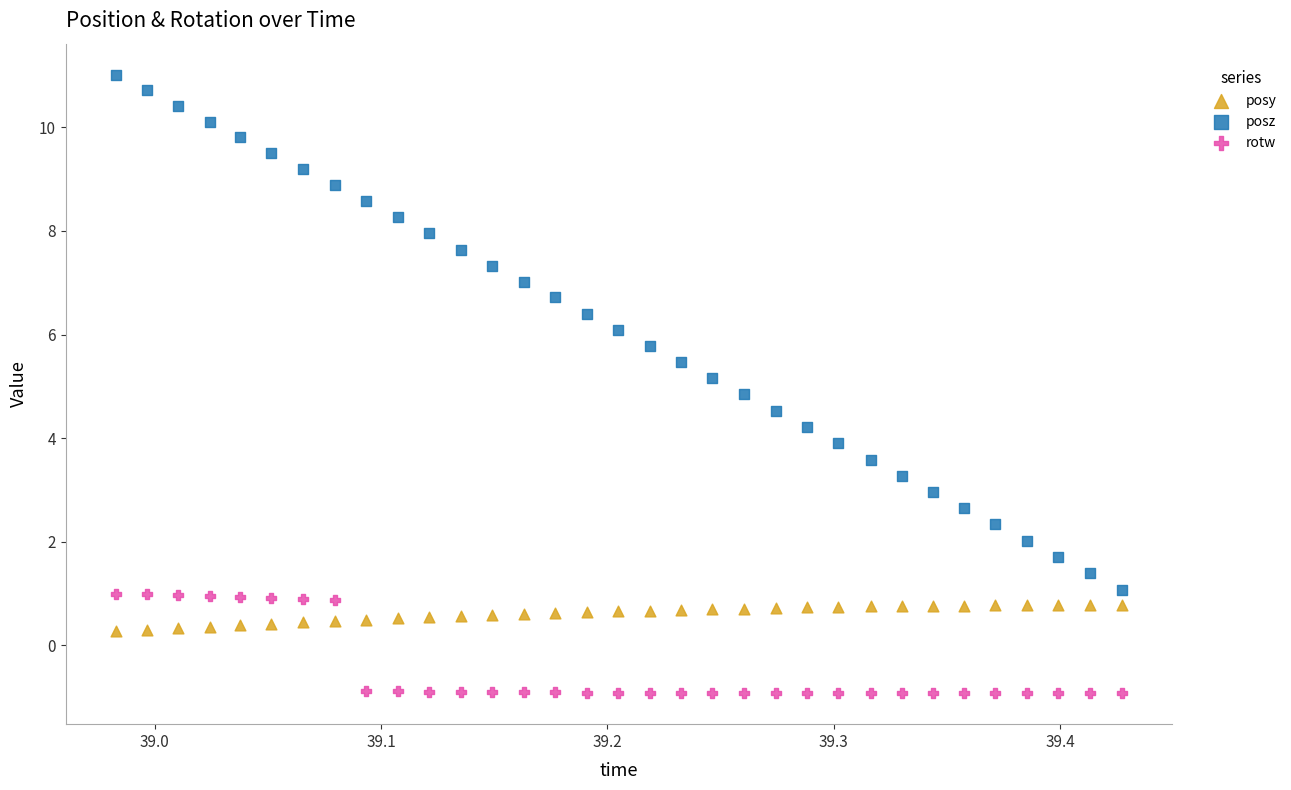

Across all data points, what is the range of Y values (max minus min)?

11.9